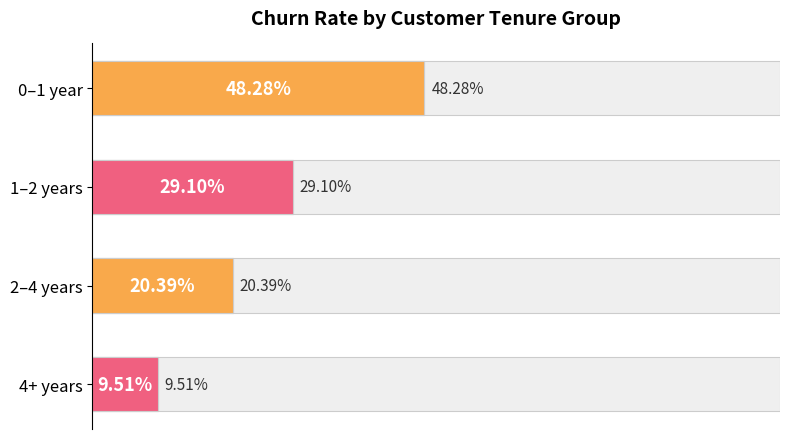

Read the value at 0–1 year.

48.3